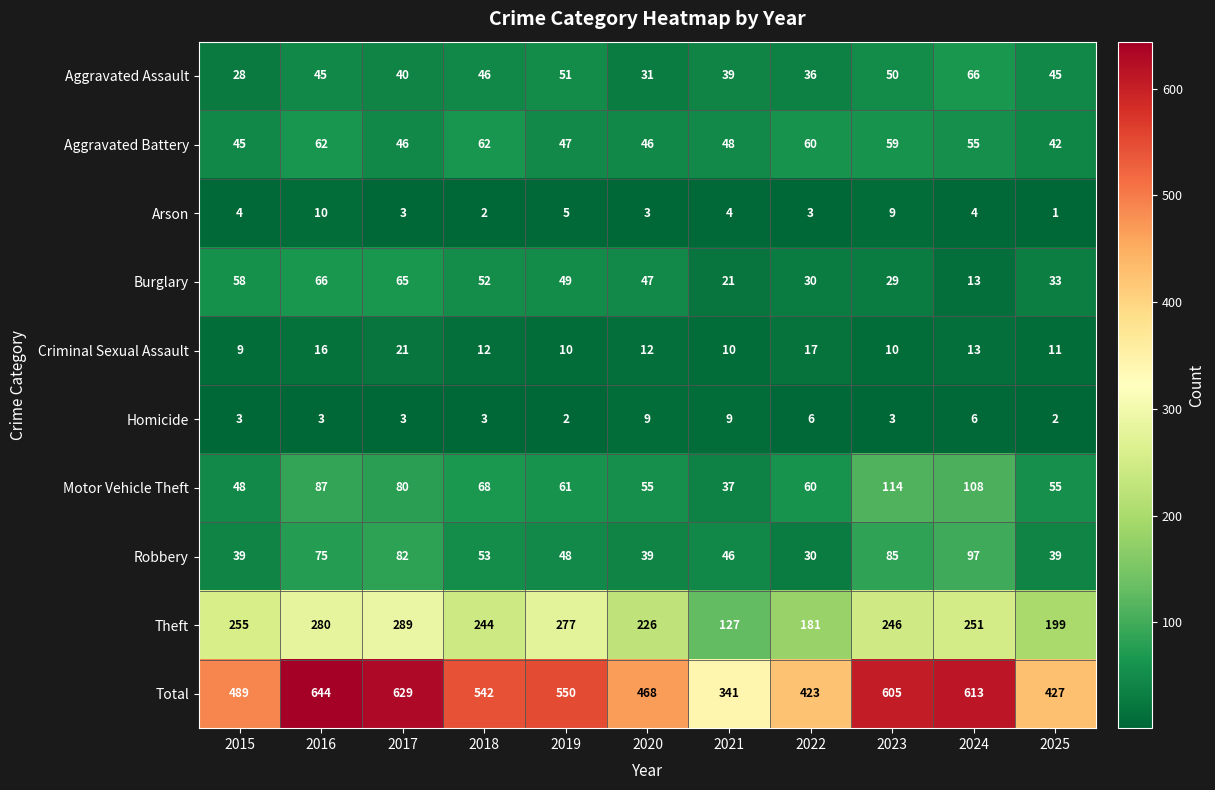

What is the total value across all series at 2022?

846